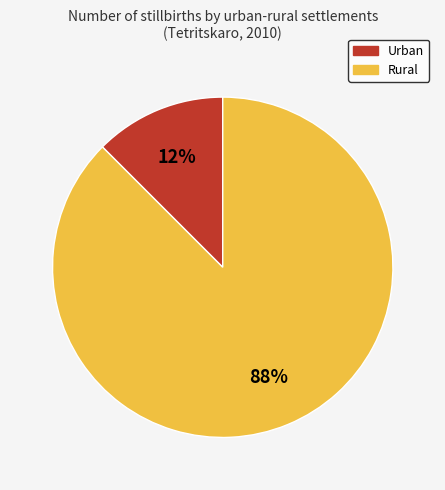

To the nearest percent, what is the combined percentage of Urban and Rural?

100%